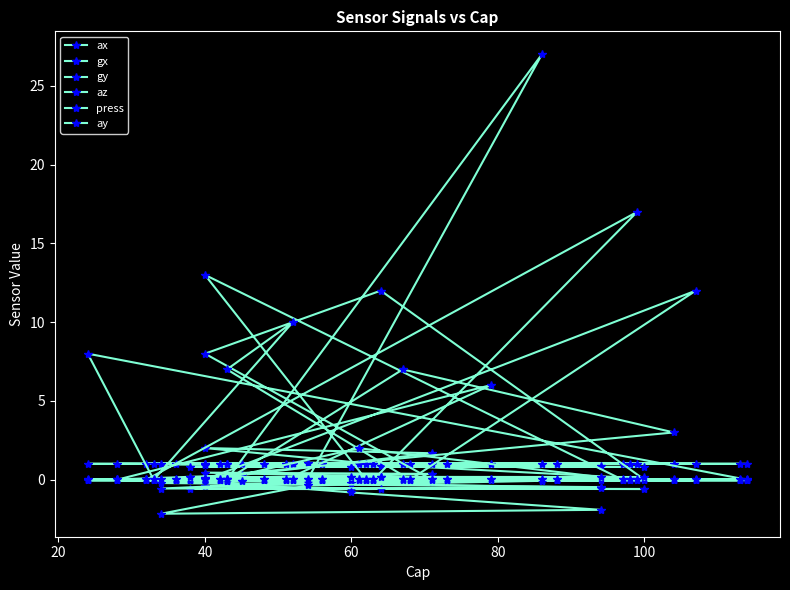

What is the total value across all series at 80?

1.0